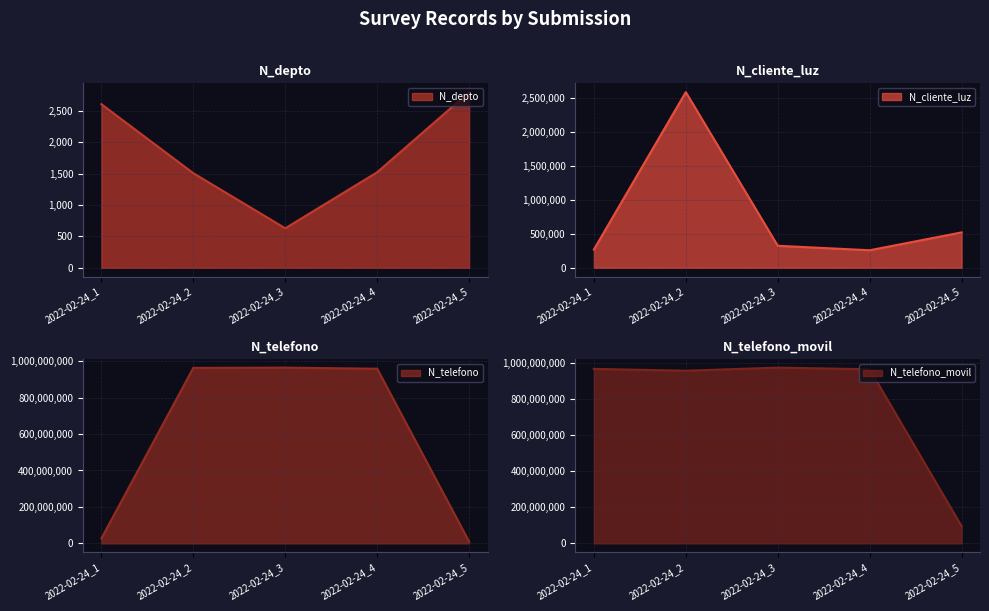

What is the difference between the N_cliente_luz values at 2022-02-24_1 and 2022-02-24_5?

252832